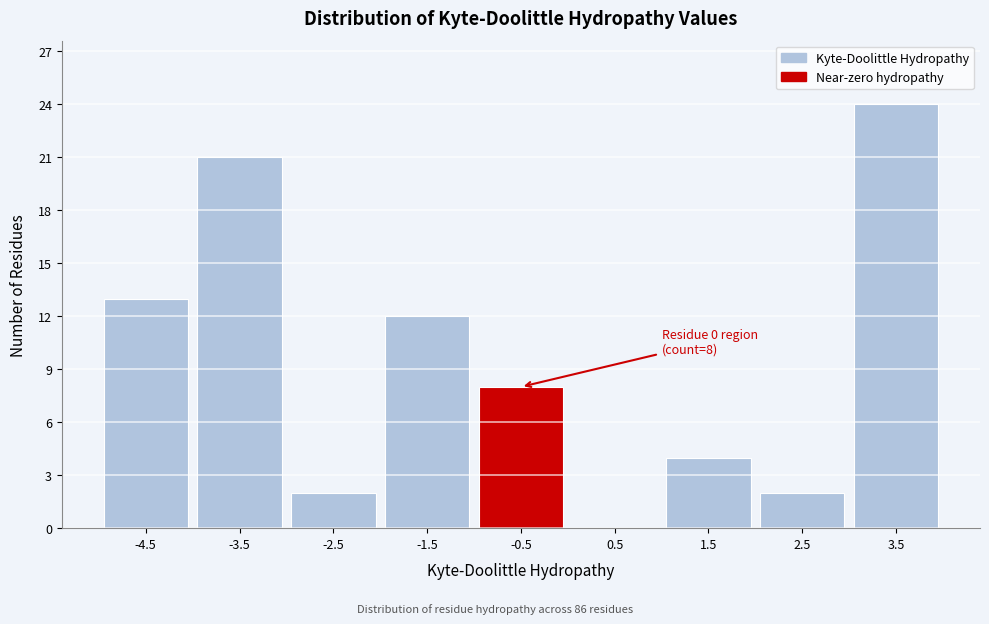

Reading right to left, list all the values displayed in this chart.

3.5=24	2.5=2	1.5=4	0.5=0	-0.5=8	-1.5=12	-2.5=2	-3.5=21	-4.5=13